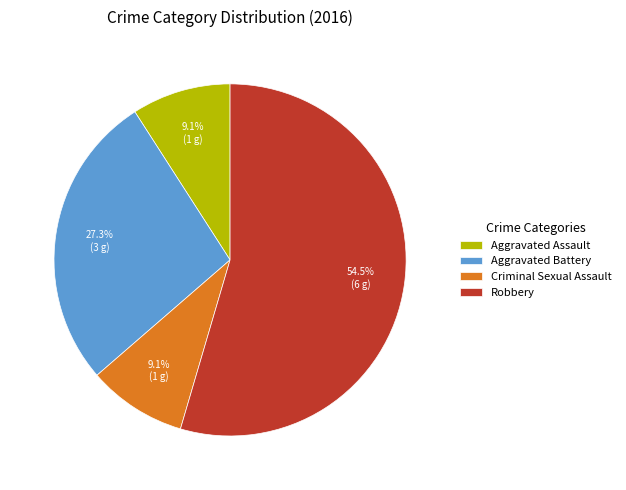

Does Robbery account for over 50% of the chart?

Yes